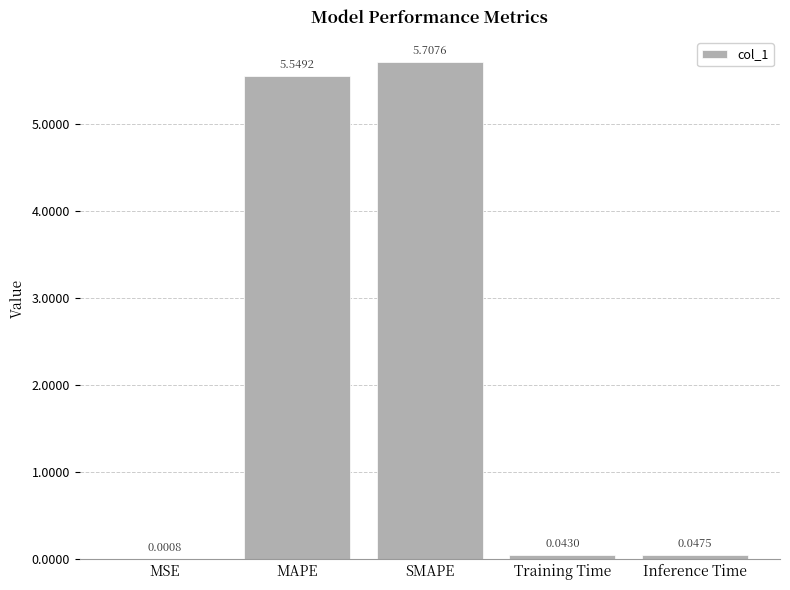

Read the value at SMAPE.

5.7